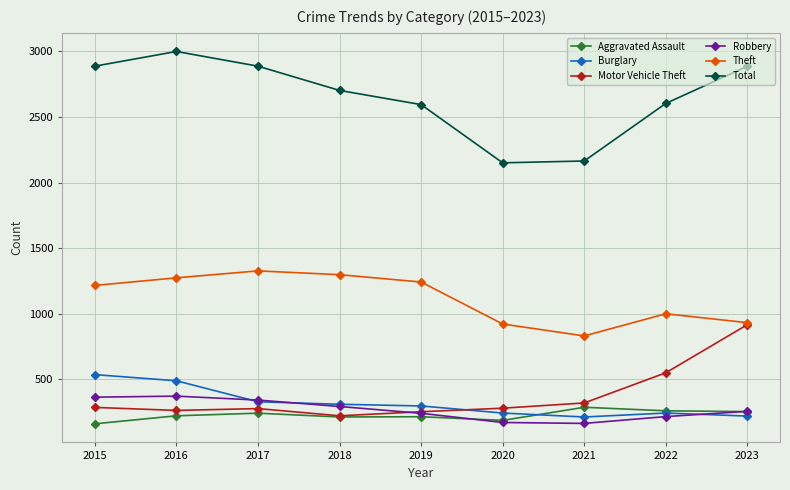

True or false: Total and Theft cross at least once.

False